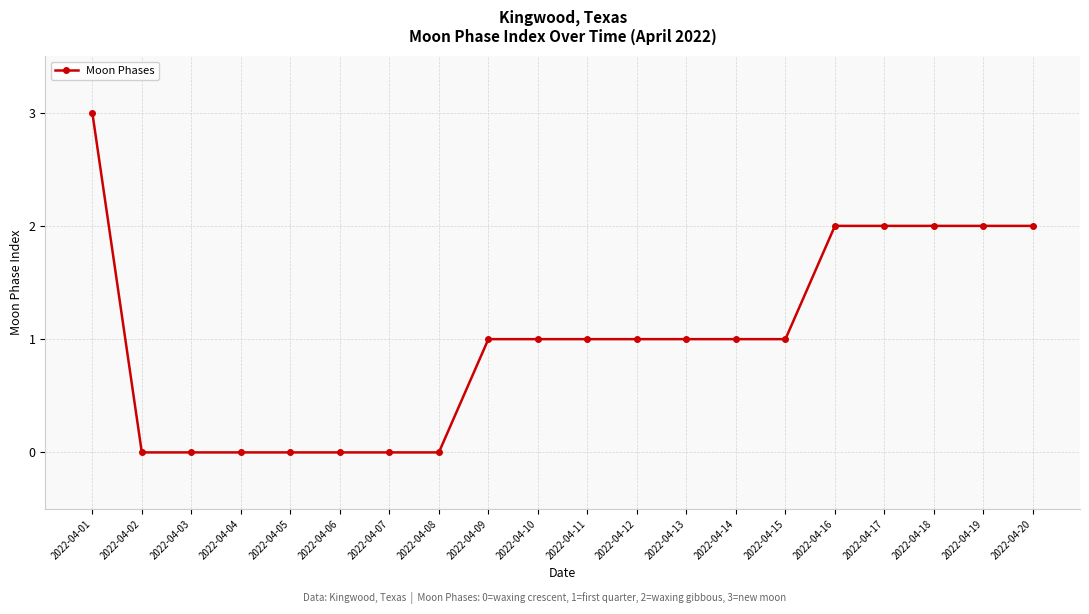

What is the sum of all values?

20